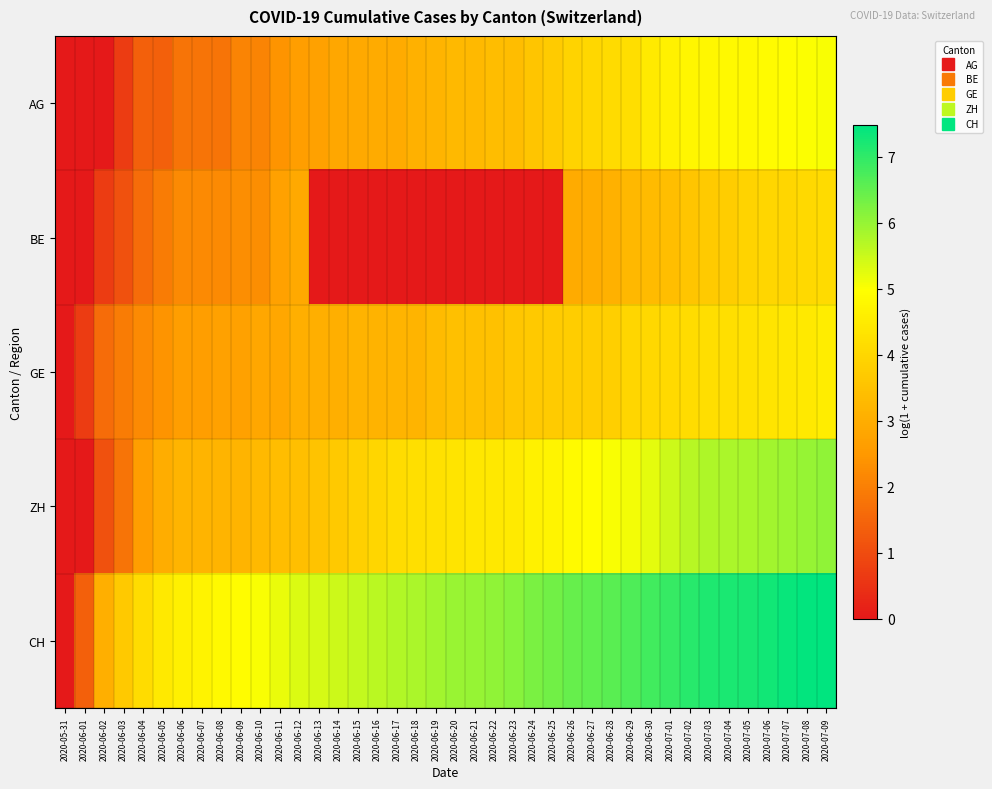

Rank the series at 2020-06-27 from highest to lowest value.

CH, ZH, AG, GE, BE